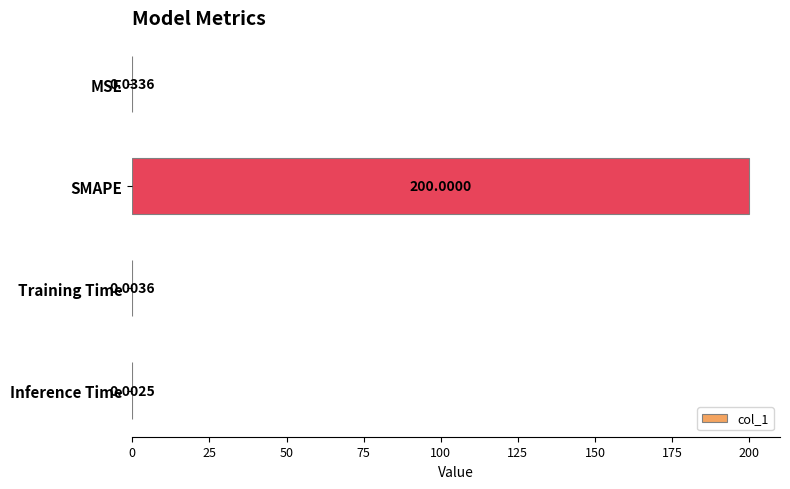

Are the bars horizontal?

Yes